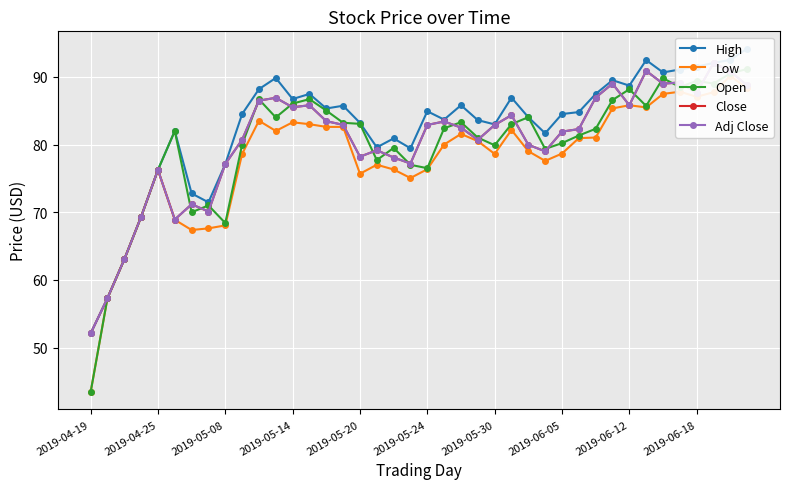

Reading left to right, list all the values displayed in this chart.

High: 52.1	57.3	63.0	69.3	76.2	82.0	72.8	71.5	77.1	84.5	88.2	89.8	86.7	87.5	85.3	85.7	83.2	79.6	80.9	79.4	84.9	83.7	85.8	83.6	83.0	86.9	84.0	81.7	84.5	84.8	87.5	89.5	88.7	92.5	90.7	91.1	91.5	92.0	92.5	94.2
Low: 43.4	57.3	63.0	69.3	76.2	68.9	67.4	67.6	68.0	78.6	83.5	82.0	83.3	83.0	82.6	82.6	75.7	77.0	76.3	75.0	76.3	80.0	81.6	80.5	78.6	82.2	79.0	77.6	78.7	80.9	81.0	85.3	85.8	85.5	87.5	87.8	87.0	87.7	90.1	88.3
Open: 43.4	57.3	63.0	69.3	76.2	82.0	70.0	71.0	68.4	80.0	86.7	84.0	86.0	86.7	85.0	83.2	83.0	77.7	79.5	77.0	76.5	82.4	83.3	81.0	79.9	83.0	84.0	79.3	80.2	81.3	82.3	86.6	88.2	85.7	89.8	88.5	89.4	89.0	90.5	91.2
Close: 52.1	57.3	63.0	69.3	76.2	68.9	71.2	70.1	77.1	80.7	86.5	86.9	85.5	85.8	83.5	82.9	78.2	79.2	78.1	77.2	82.9	83.4	82.5	80.7	82.9	84.3	80.0	79.0	81.9	82.3	86.9	89.0	85.8	90.9	89.0	89.2	87.6	92.0	90.8	88.7
Adj Close: 52.1	57.3	63.0	69.3	76.2	68.9	71.2	70.1	77.1	80.7	86.5	86.9	85.5	85.8	83.5	82.9	78.2	79.2	78.1	77.2	82.9	83.4	82.5	80.7	82.9	84.3	80.0	79.0	81.9	82.3	86.9	89.0	85.8	90.9	89.0	89.2	87.6	92.0	90.8	88.7